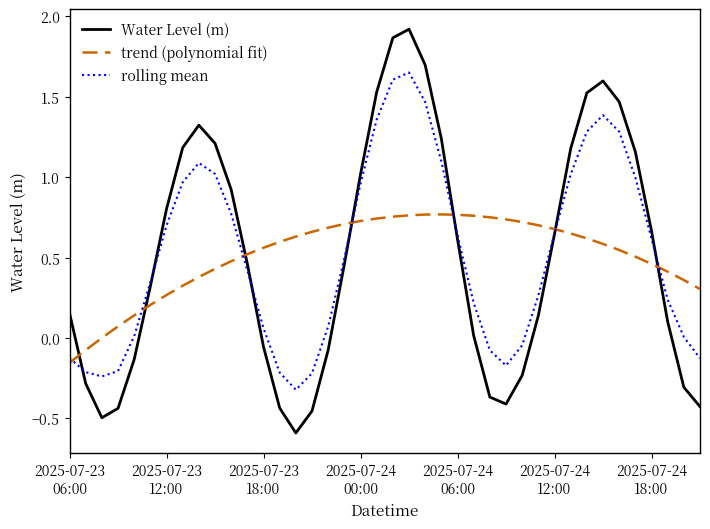

What is the minimum value for rolling mean?

-0.3